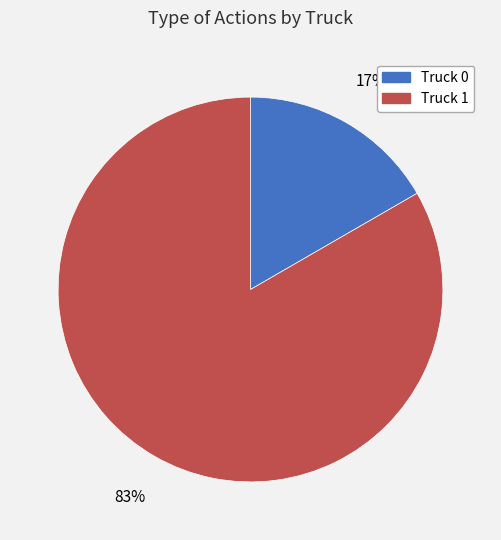

Is it true that Truck 1 is 83% of the pie?

True